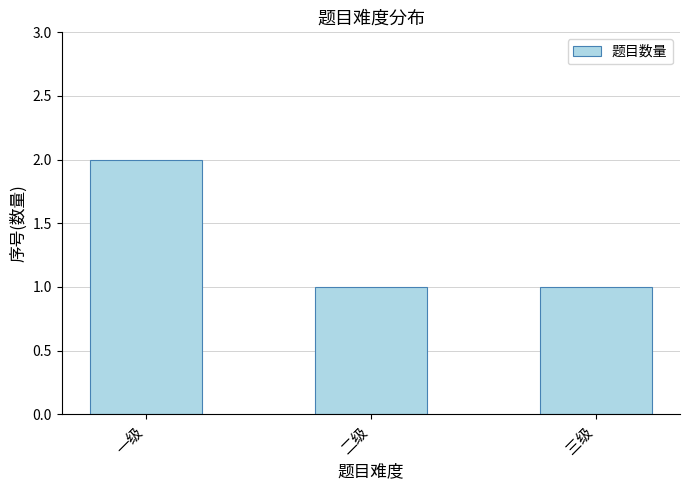

What is the value of the 2nd bar from the left?

1